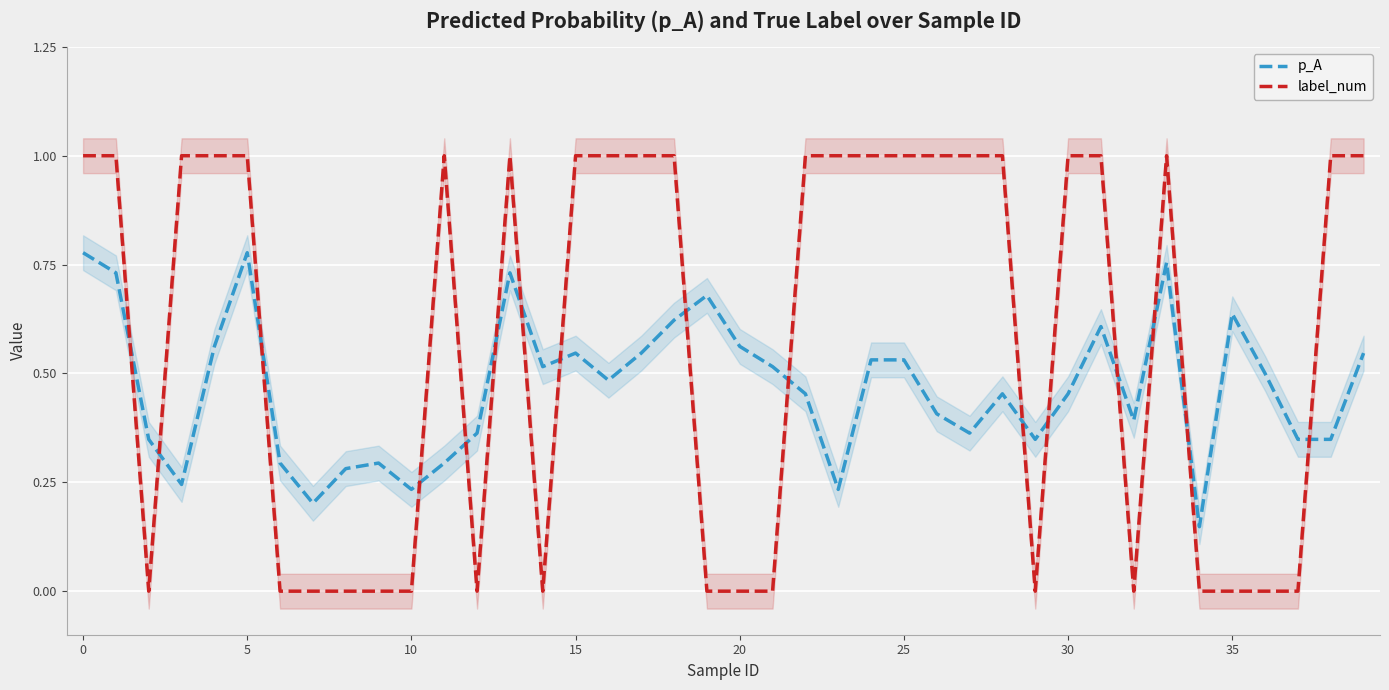

Which series has the widest spread of values?

label_num